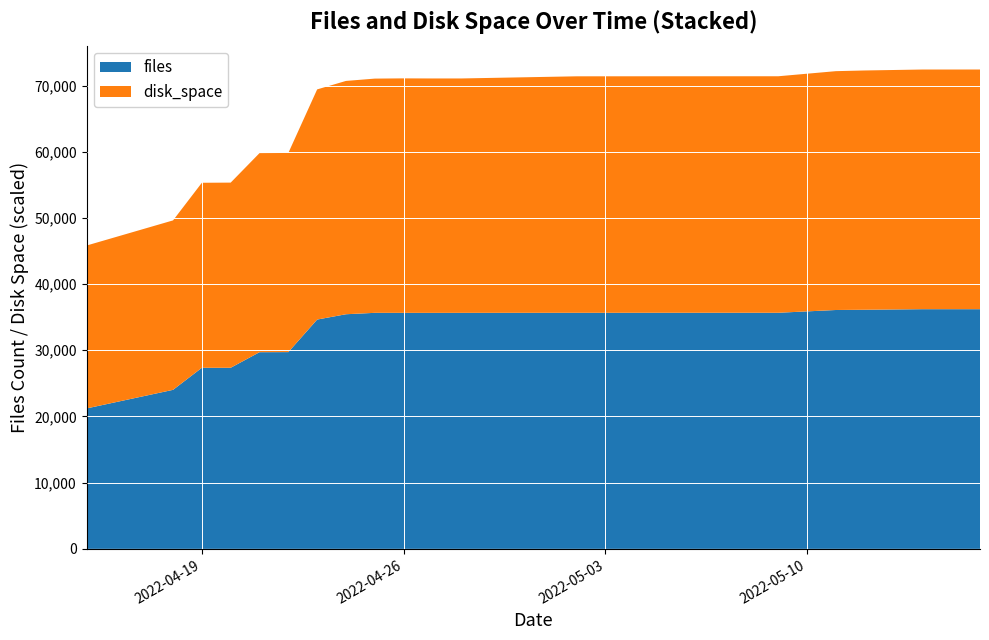

Reading left to right, what are all the values shown in this chart?

files: 2022-04-15=21214.0	2022-04-18=24022.0	2022-04-19=27354.0	2022-04-20=27356.0	2022-04-21=29709.0	2022-04-22=29722.0	2022-04-23=34641.0	2022-04-24=35443.0	2022-04-25=35656.0	2022-04-26=35655.0	2022-04-27=35651.0	2022-04-28=35654.0	2022-05-02=35662.0	2022-05-03=35662.0	2022-05-05=35666.0	2022-05-09=35667.0	2022-05-11=36085.0	2022-05-12=36123.0	2022-05-14=36207.0	2022-05-16=36208.0
disk_space: 2022-04-15=465.7	2022-04-18=484.4	2022-04-19=529.0	2022-04-20=529.4	2022-04-21=569.1	2022-04-22=569.3	2022-04-23=658.0	2022-04-24=667.0	2022-04-25=669.6	2022-04-26=670.3	2022-04-27=670.1	2022-04-28=670.1	2022-05-02=676.1	2022-05-03=676.1	2022-05-05=676.1	2022-05-09=676.1	2022-05-11=682.8	2022-05-12=684.1	2022-05-14=685.2	2022-05-16=685.2